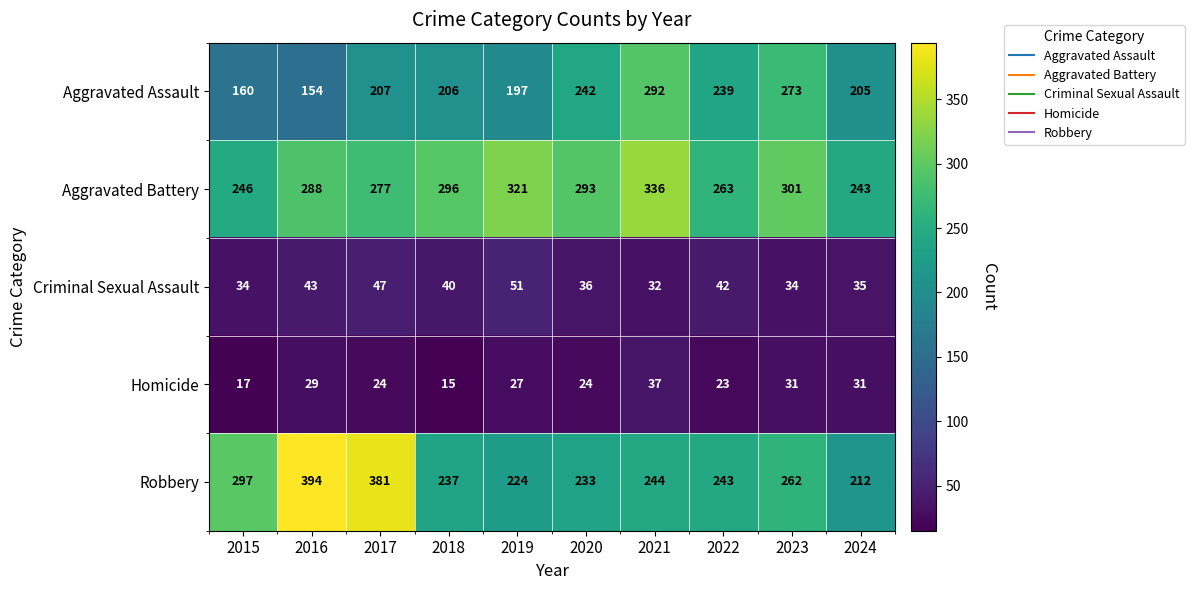

How many data points in Aggravated Battery are less than 293?

5